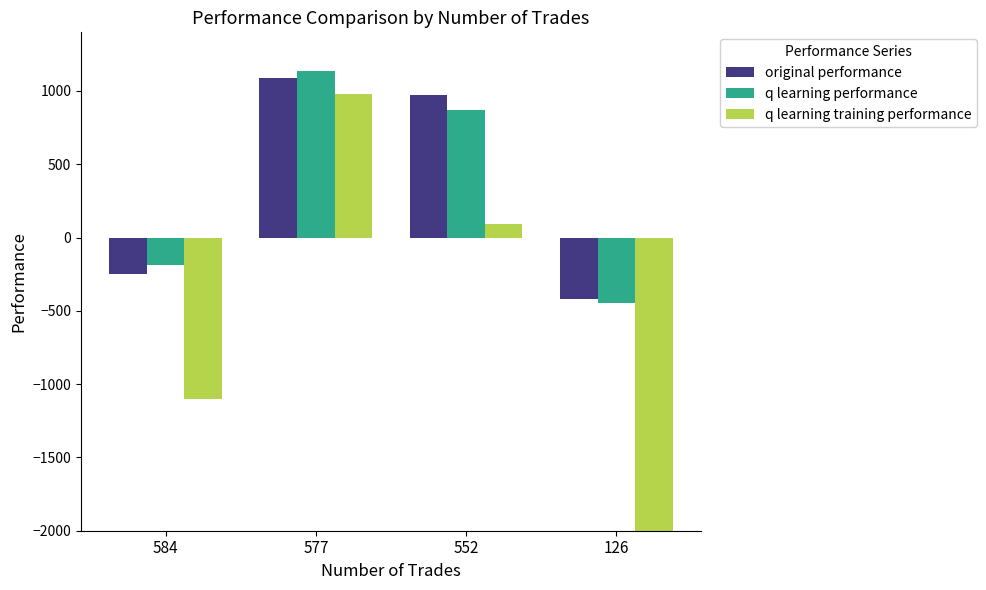

What is the value of the q learning training performance bar at the 3rd from the left?

94.4